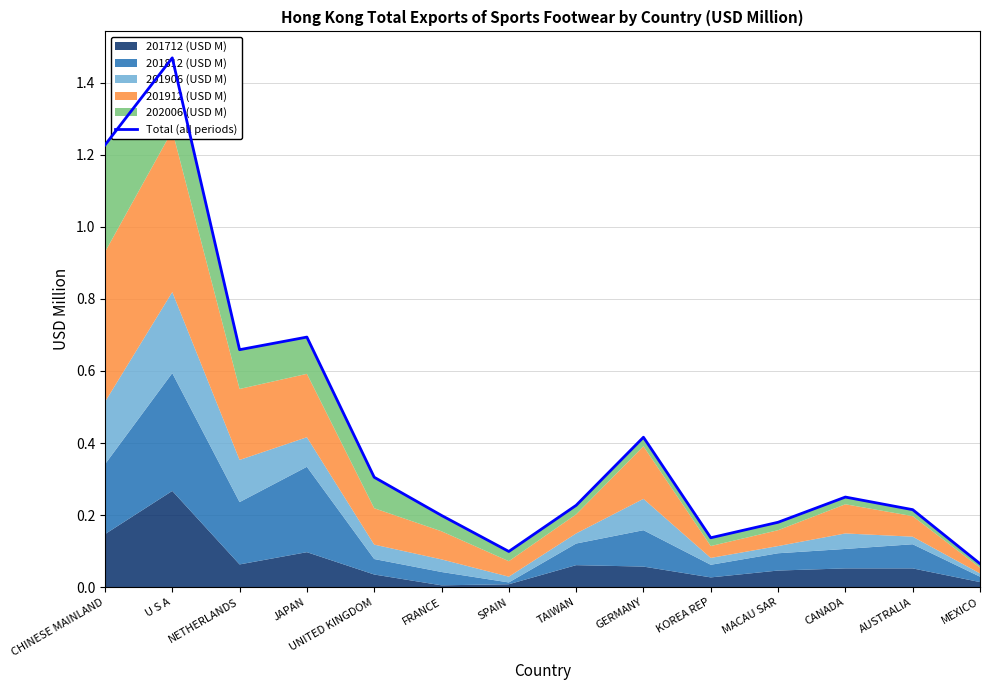

List the labels in order of value, smallest first.

MEXICO, SPAIN, KOREA REP, MACAU SAR, FRANCE, AUSTRALIA, TAIWAN, CANADA, UNITED KINGDOM, GERMANY, NETHERLANDS, JAPAN, CHINESE MAINLAND, U S A